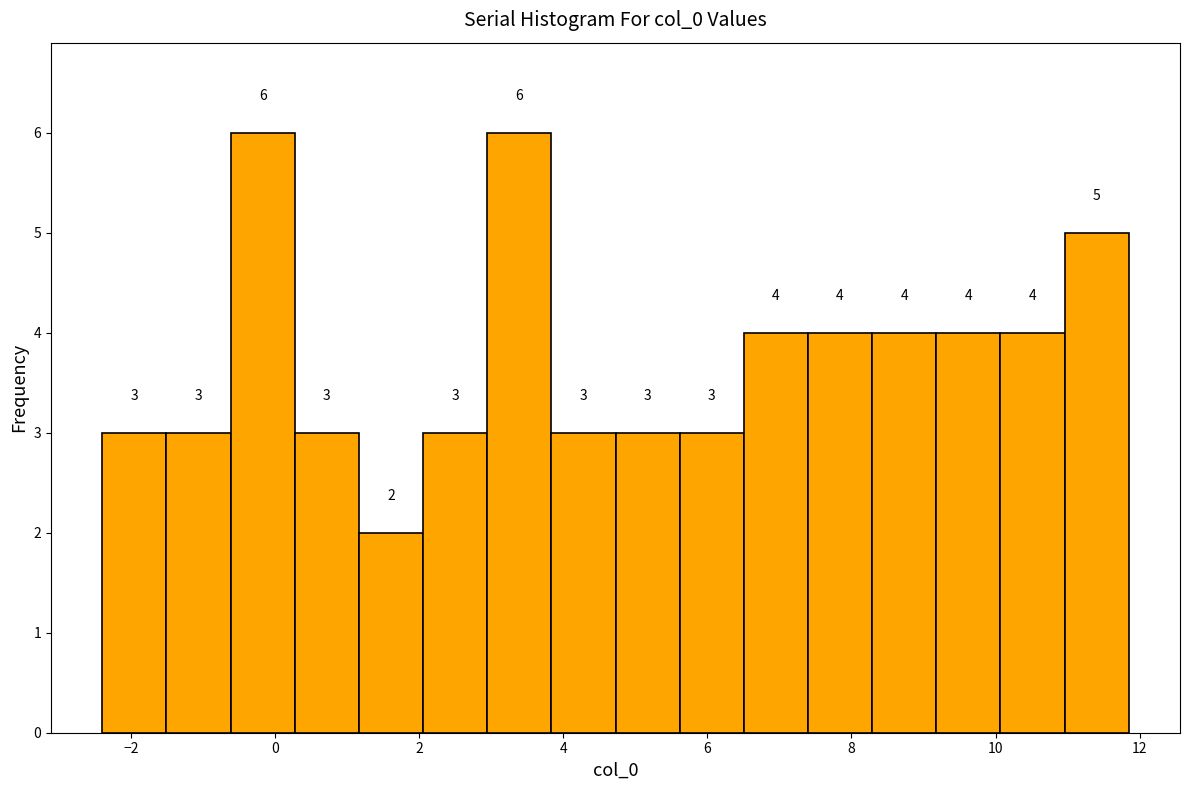

How tall is the bar that spans 4.8 to 5.6 on the x-axis? The bar edges are not printed on the chart, so give them approximately, as read against the axis.

3